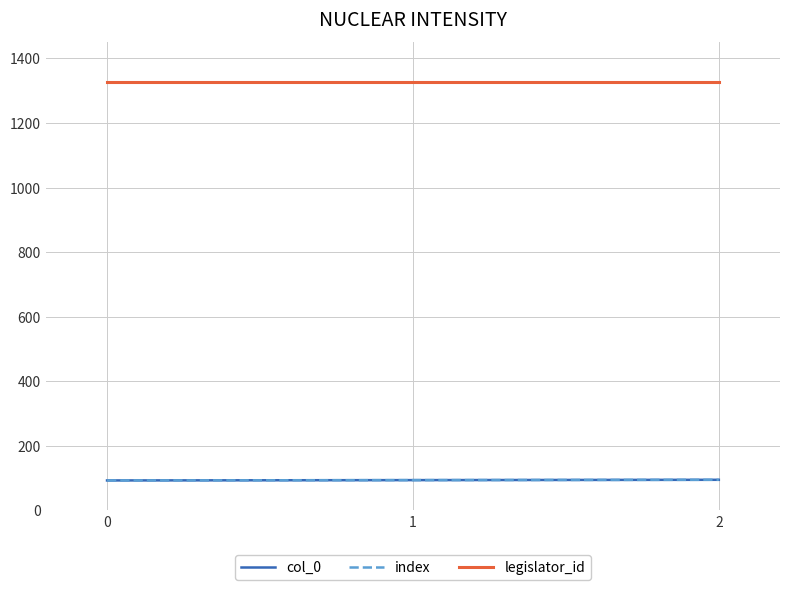

How many index values are between 93 and 95?

3